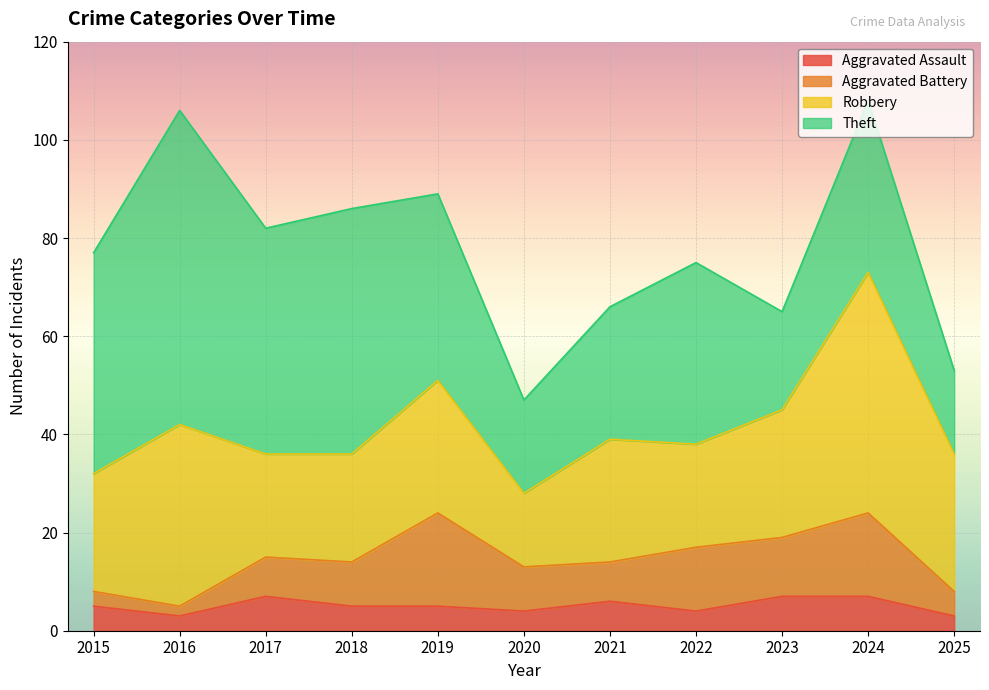

The Theft series shows 17 at 2025. True or false?

True